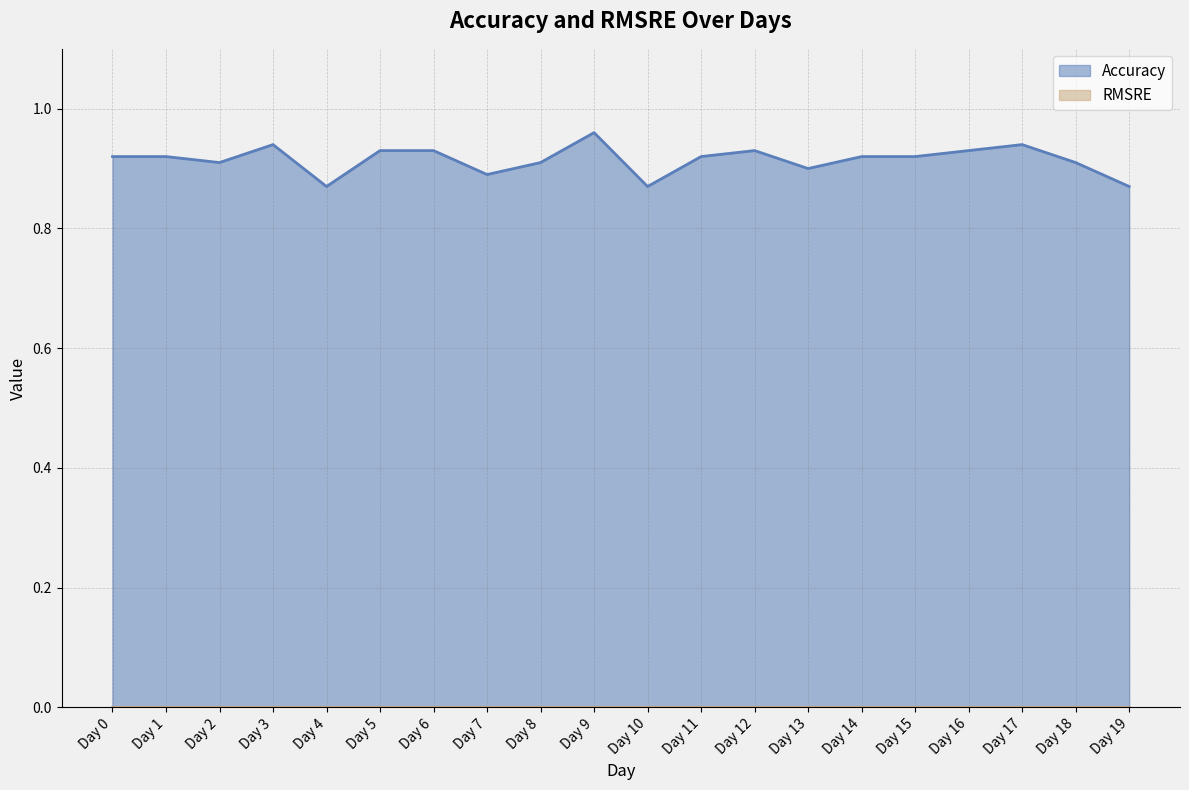

Reading right to left, what are all the values shown in this chart?

Day 19=0.9	Day 18=0.9	Day 17=0.9	Day 16=0.9	Day 15=0.9	Day 14=0.9	Day 13=0.9	Day 12=0.9	Day 11=0.9	Day 10=0.9	Day 9=1.0	Day 8=0.9	Day 7=0.9	Day 6=0.9	Day 5=0.9	Day 4=0.9	Day 3=0.9	Day 2=0.9	Day 1=0.9	Day 0=0.9